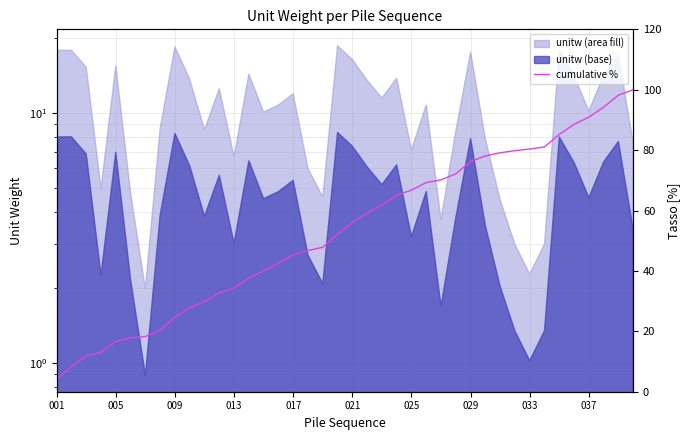

What is the label of the 1st point from the left?

001